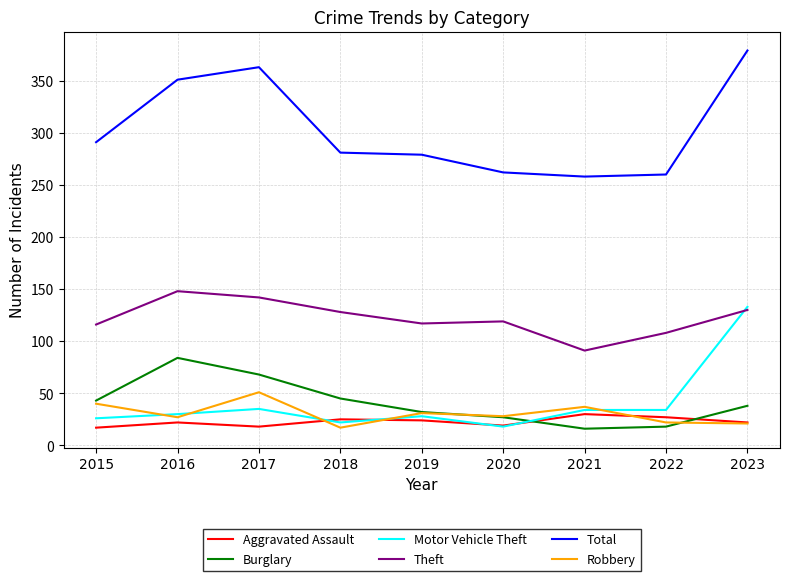

Where is the first local maximum for Motor Vehicle Theft?

2017